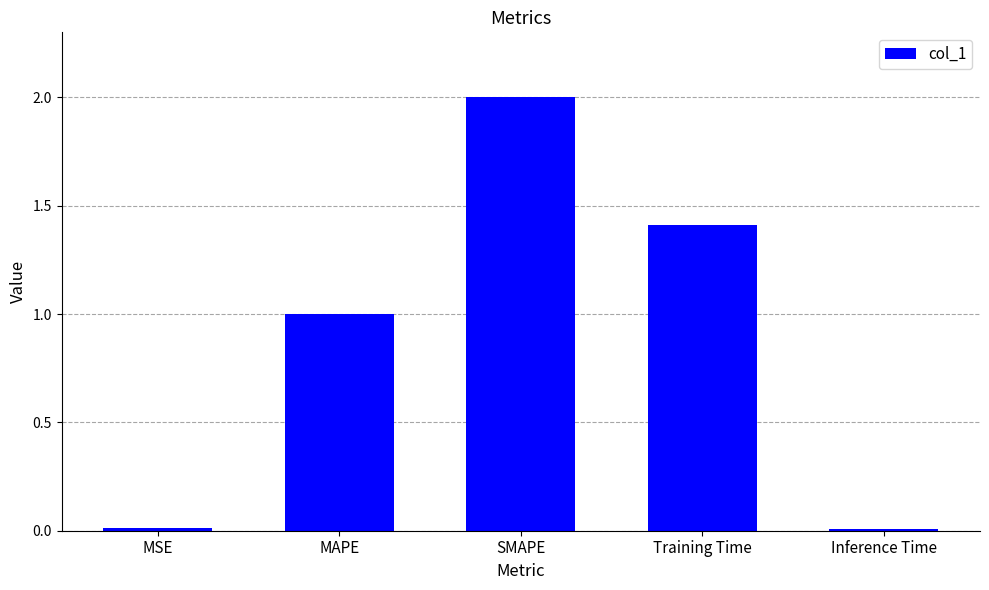

How many distinct data groups are displayed?

1